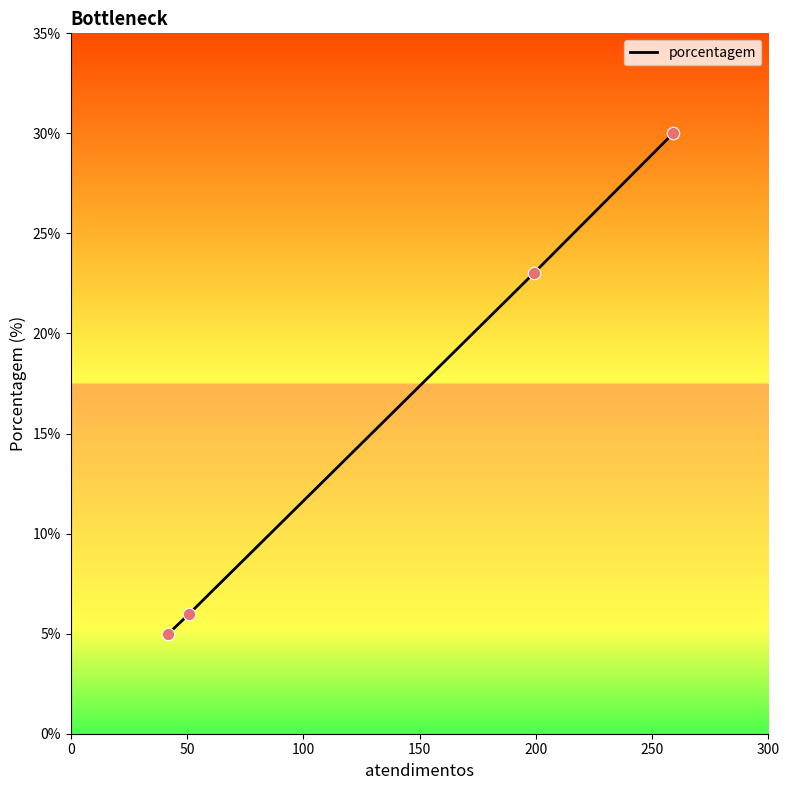

True or false: the data has more than 0 interior local peaks.

False